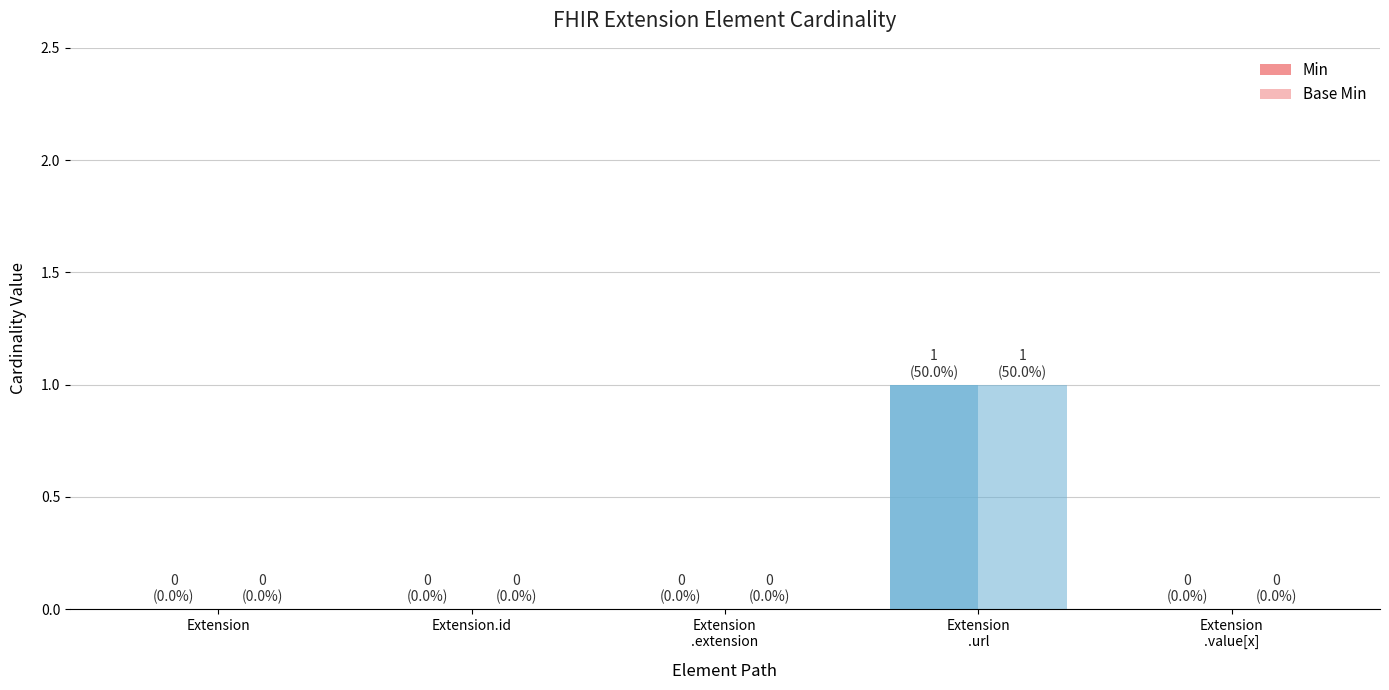

How many groups of bars are there?

5